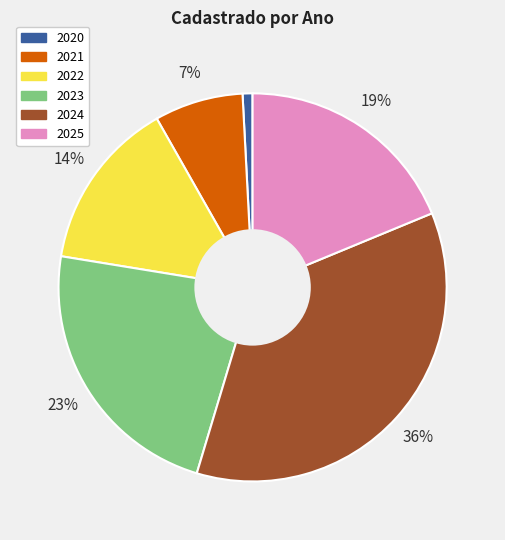

To the nearest percent, what is the combined percentage of 2025 and 2024?

55%